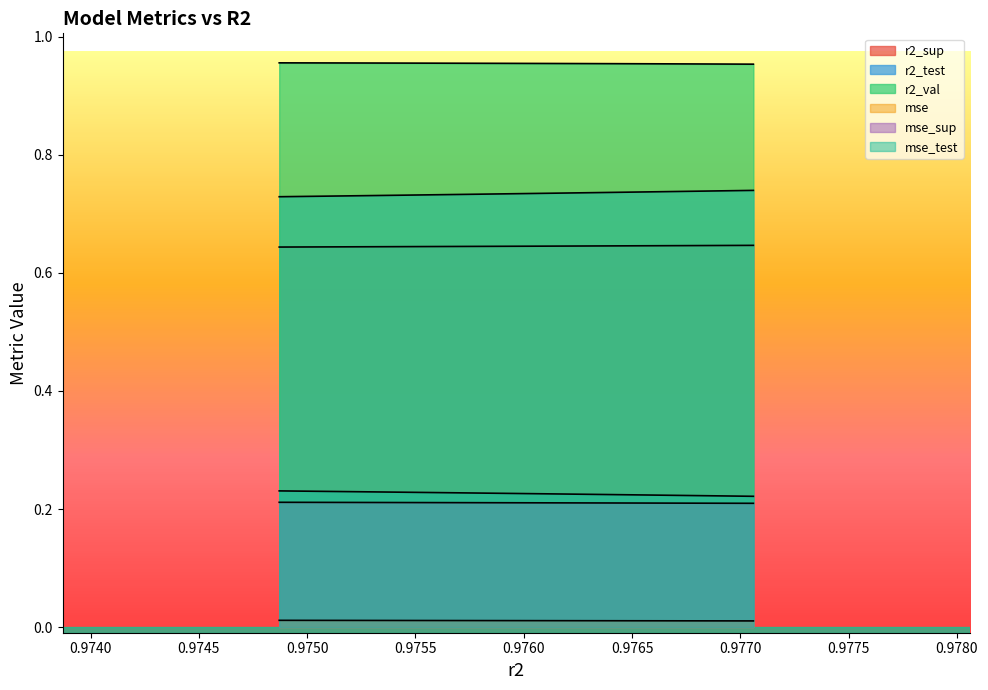

True or false: mse and r2_val cross at least once.

False